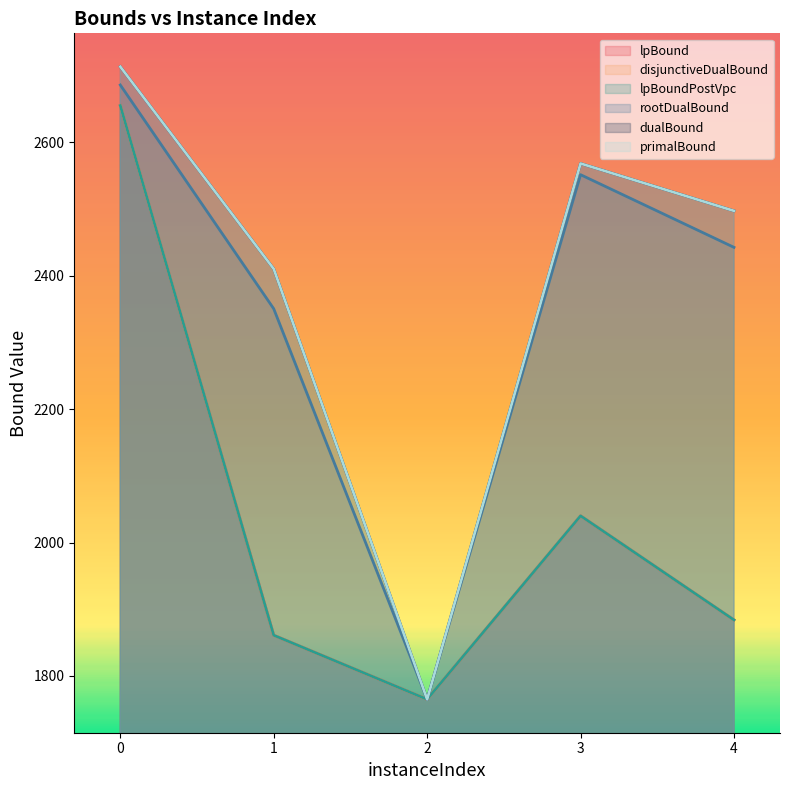

What is the value of the dualBound point at the 2nd from the left?

2410.0